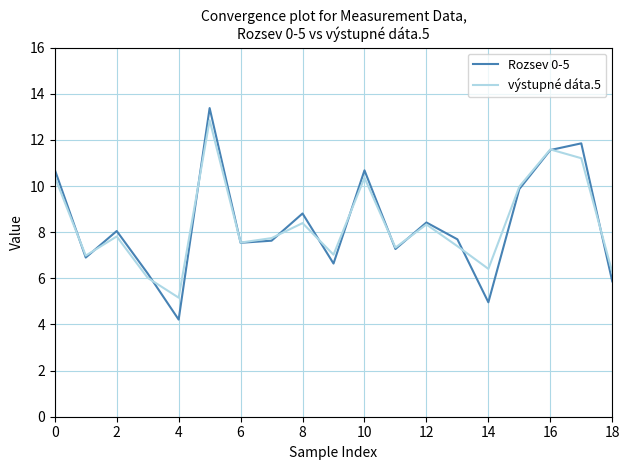

What is the average value of the Rozsev 0-5 series?

8.3